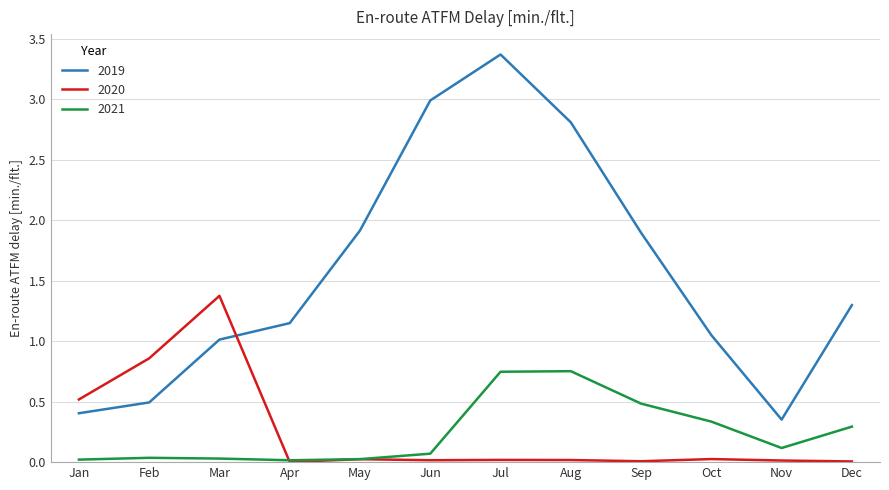

How many lines are shown in the chart?

3